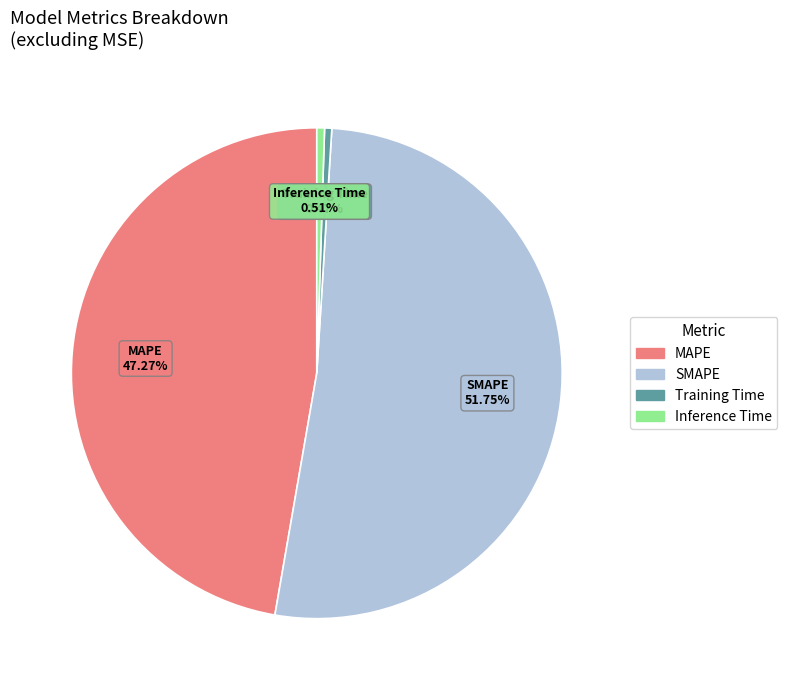

To the nearest percent, what portion does MAPE represent?

47%